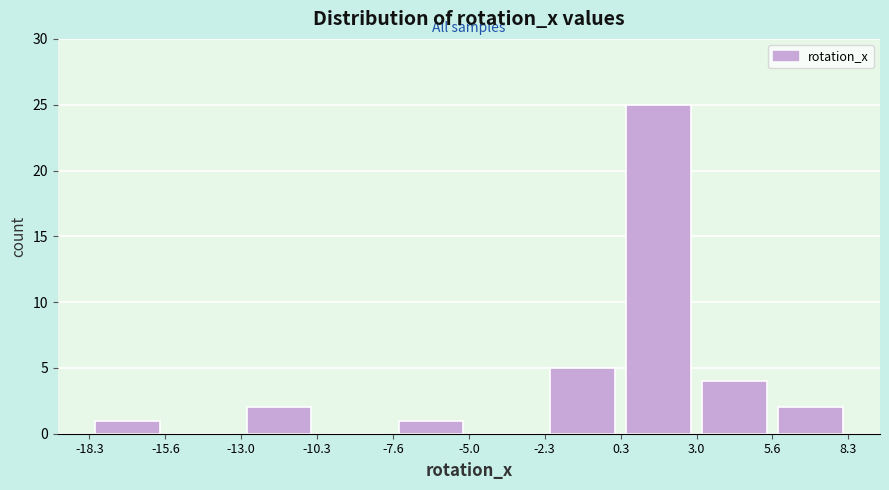

Reading left to right, transcribe this chart: for each bar, give the range it covers on the x-axis and its height. The values are not printed on the chart, so give them approximately, as read against the axis.

-18.3 to -15.6: 1
-15.6 to -13.0: 0
-13.0 to -10.3: 2
-10.3 to -7.6: 0
-7.6 to -5.0: 1
-5.0 to -2.3: 0
-2.3 to 0.3: 5
0.3 to 3.0: 25
3.0 to 5.6: 4
5.6 to 8.3: 2